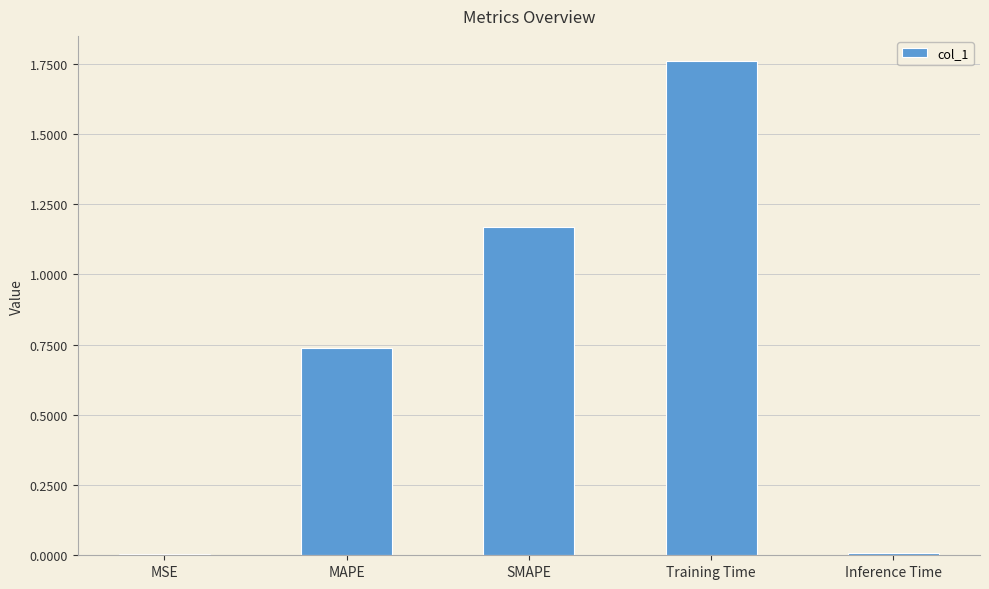

Which category has the highest value across all series?

Training Time